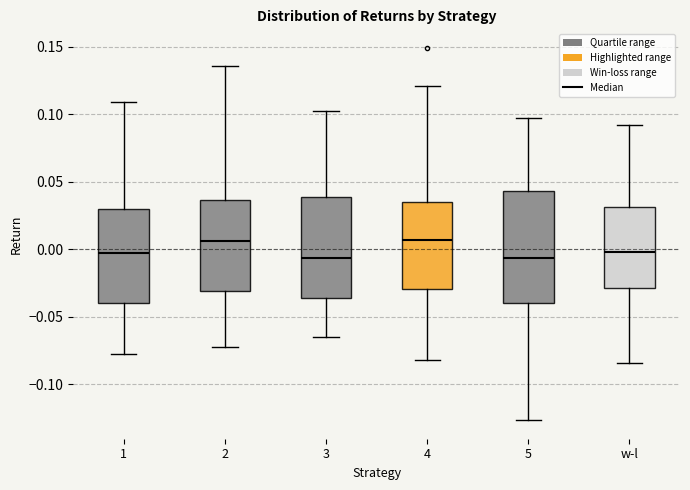

Comparing the boxes themselves (not the whiskers), which one is the tallest?

5